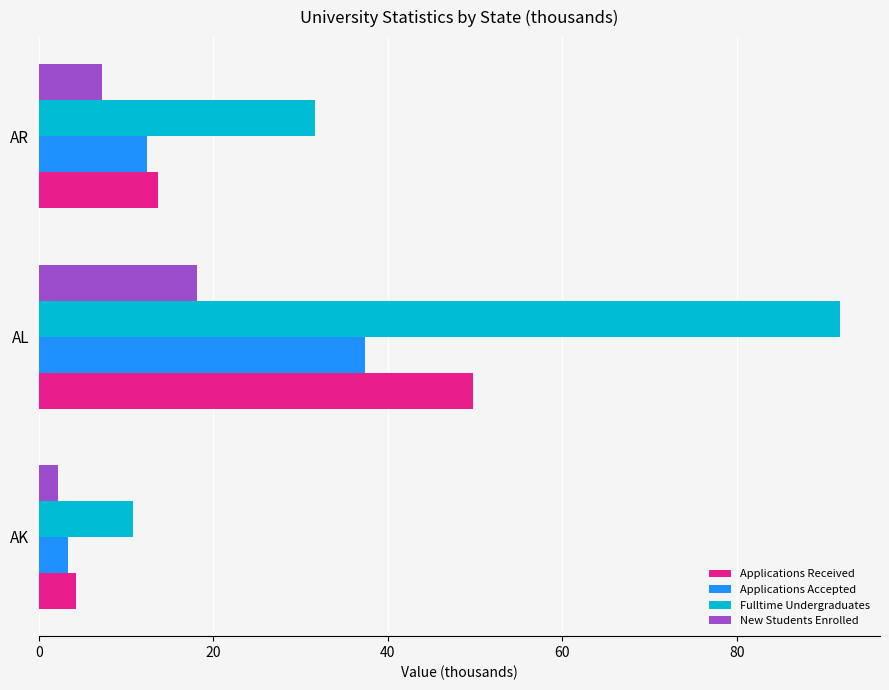

Which series has the largest total across all categories?

Fulltime Undergraduates